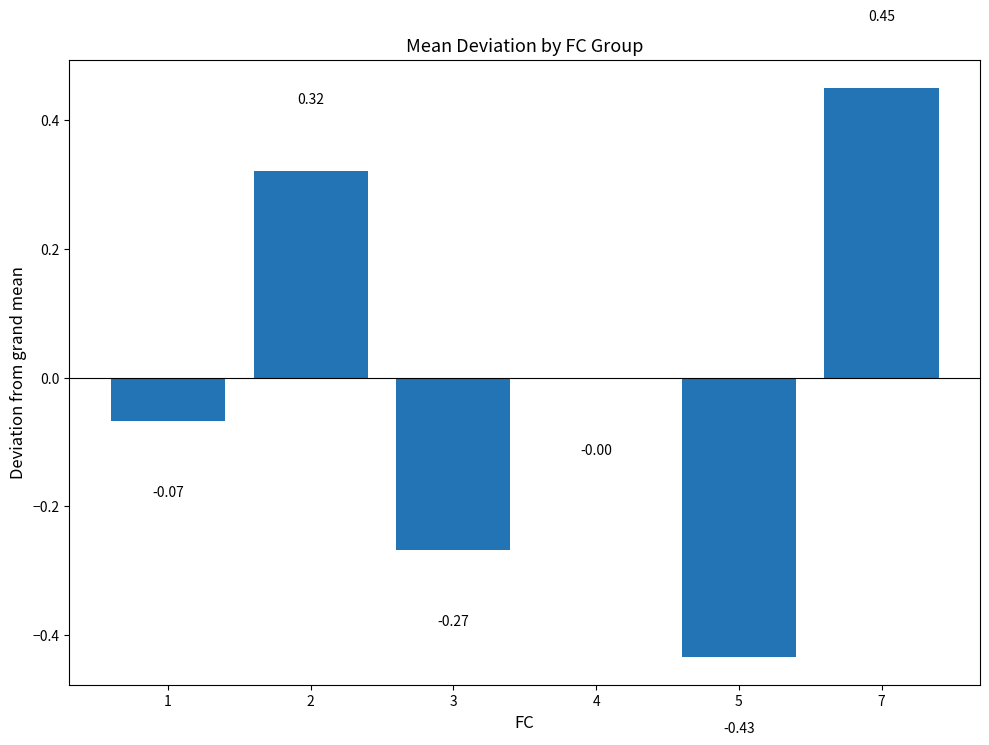

Which has a higher value, 3 or 7?

7